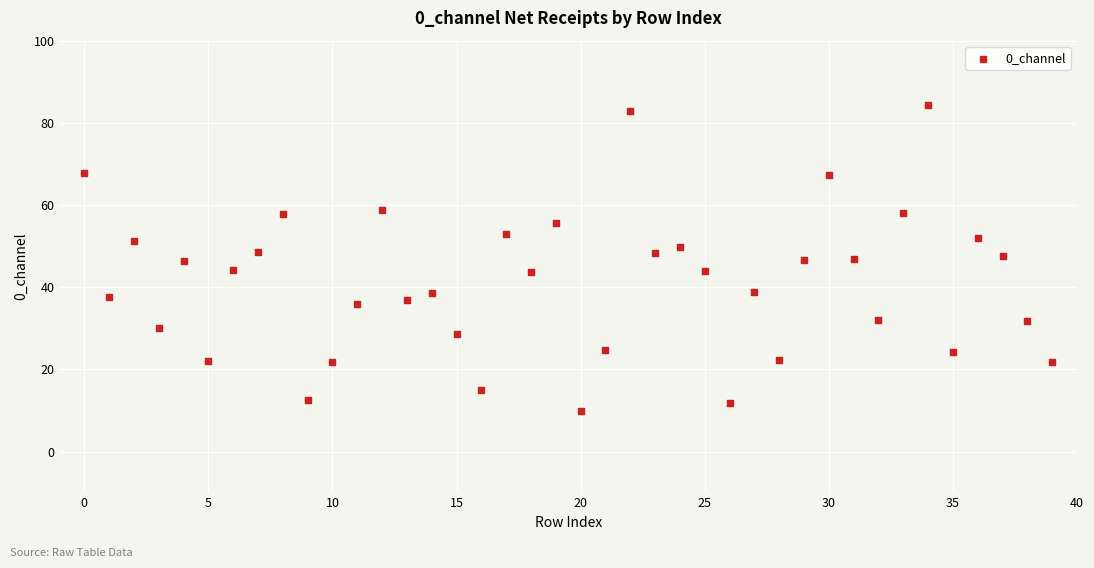

What is the range of Y values (max minus min)?

74.4